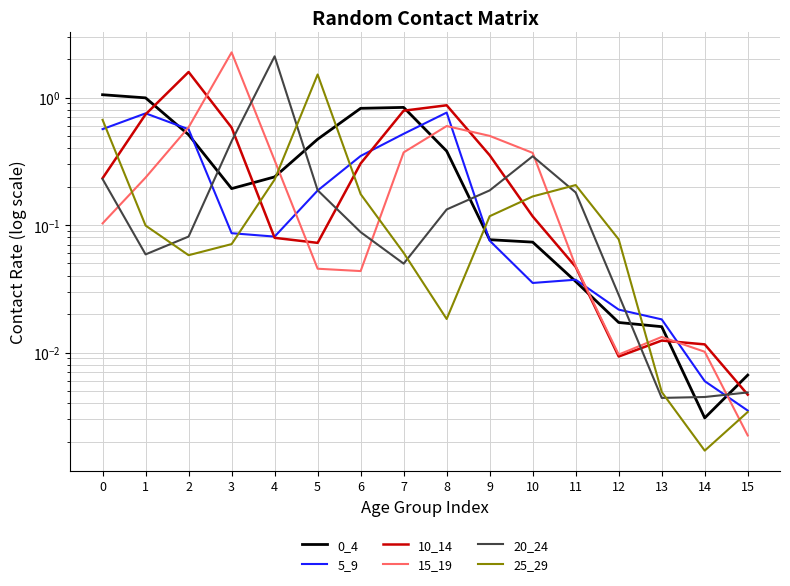

What is the value of the 0_4 point at the 6th from the left?

0.5